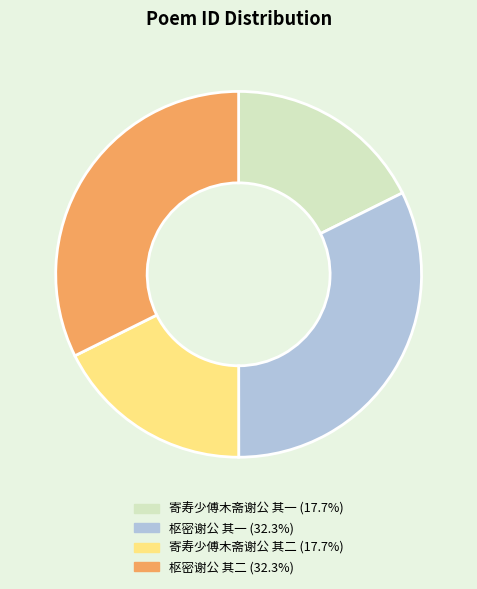

Combined, do 寄寿少傅木斋谢公 其二 (17.7%) and 寄寿少傅木斋谢公 其一 (17.7%) account for over 50%?

No